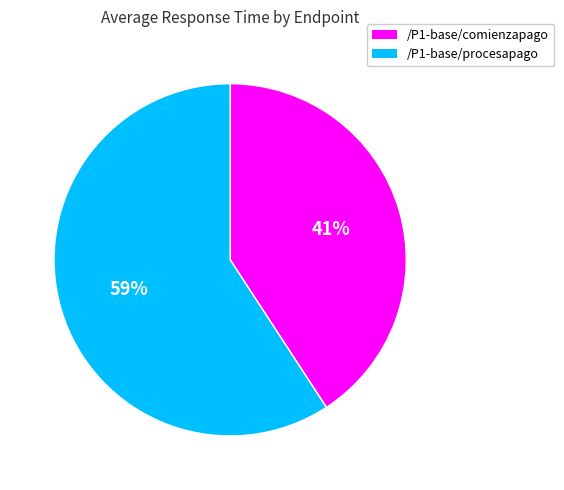

Between /P1-base/procesapago and /P1-base/comienzapago, which is larger?

/P1-base/procesapago